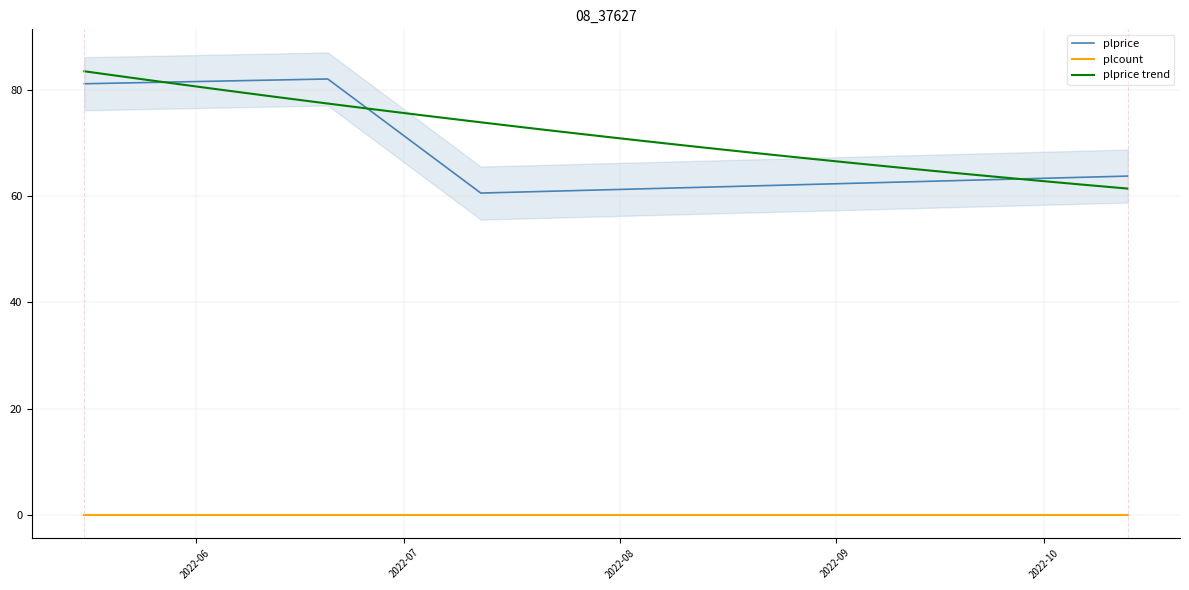

What position from the right is 2022-10-13?

1